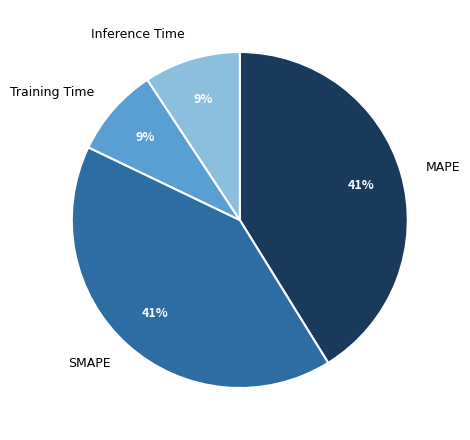

Combined, do Inference Time and Training Time account for over 50%?

No